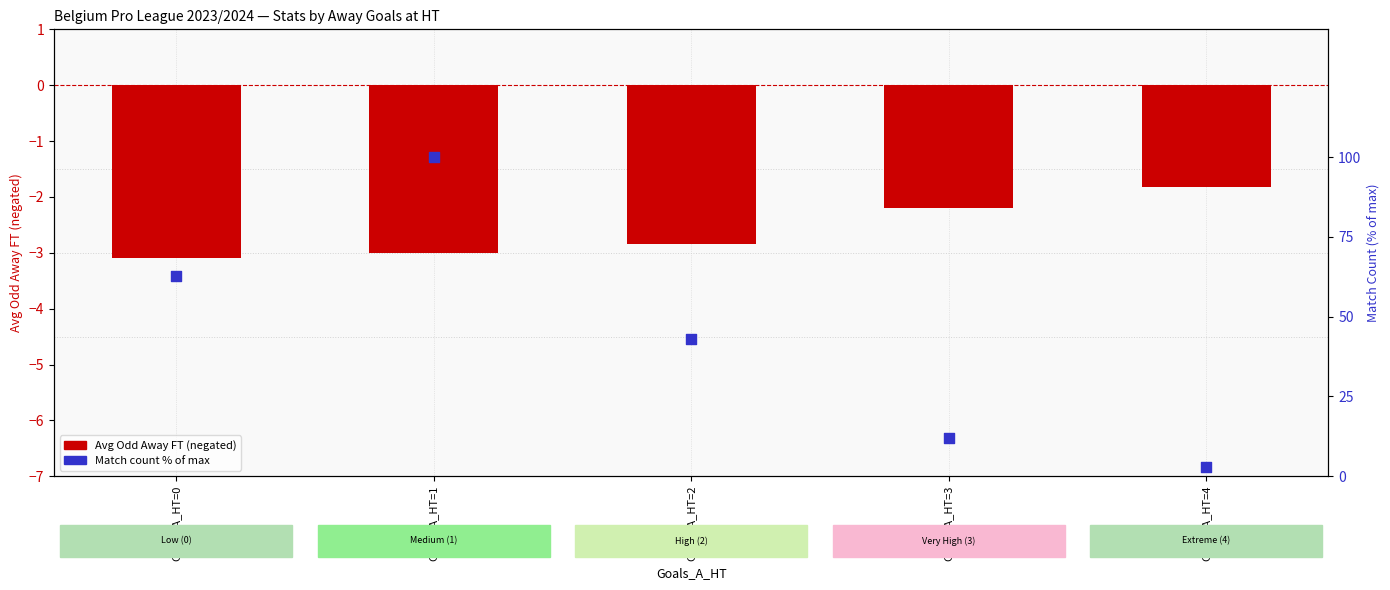

Which series contains the lowest Y value?

Avg Odd Away FT (neg)